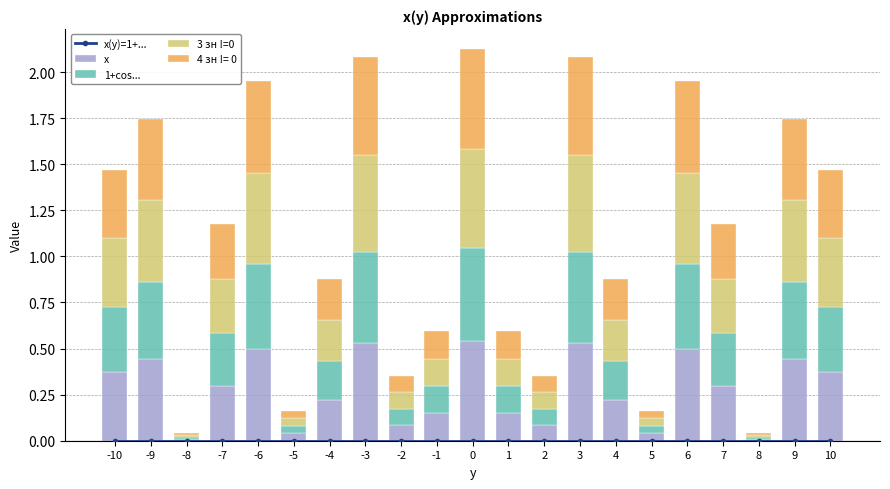

The value of x at 10 is 0.2. True or false?

False